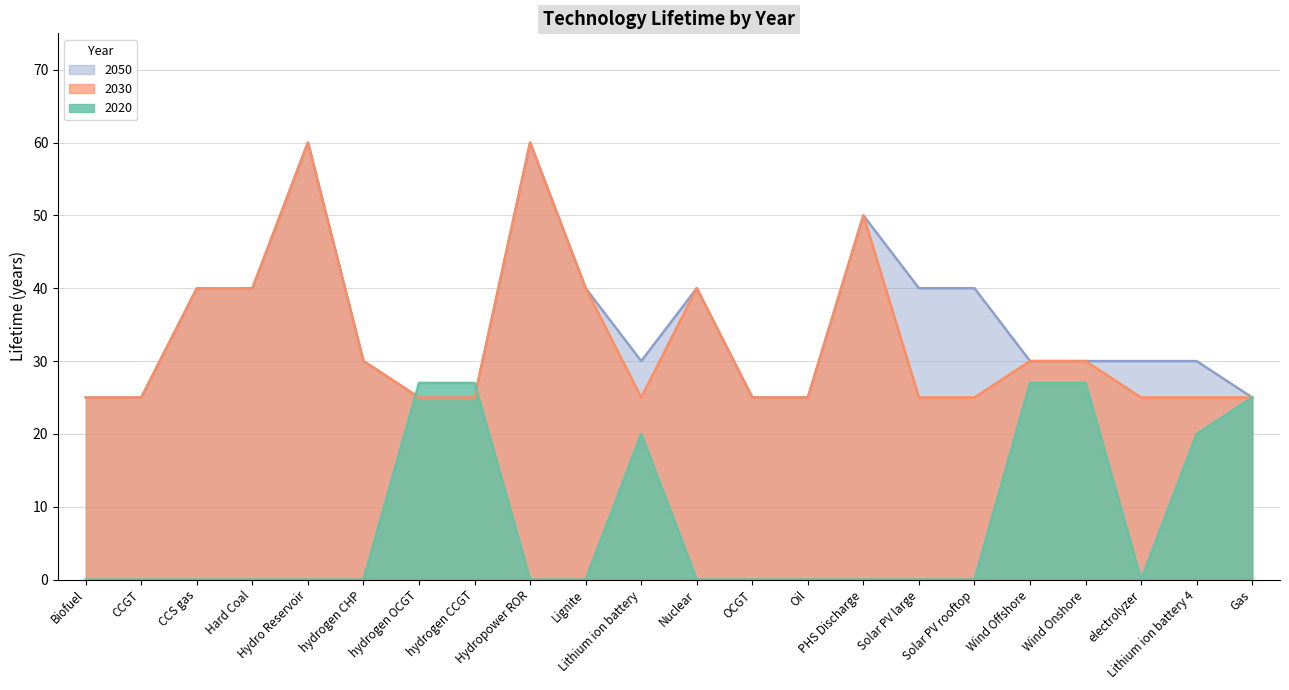

The 2050 series shows 25 at Gas. True or false?

True